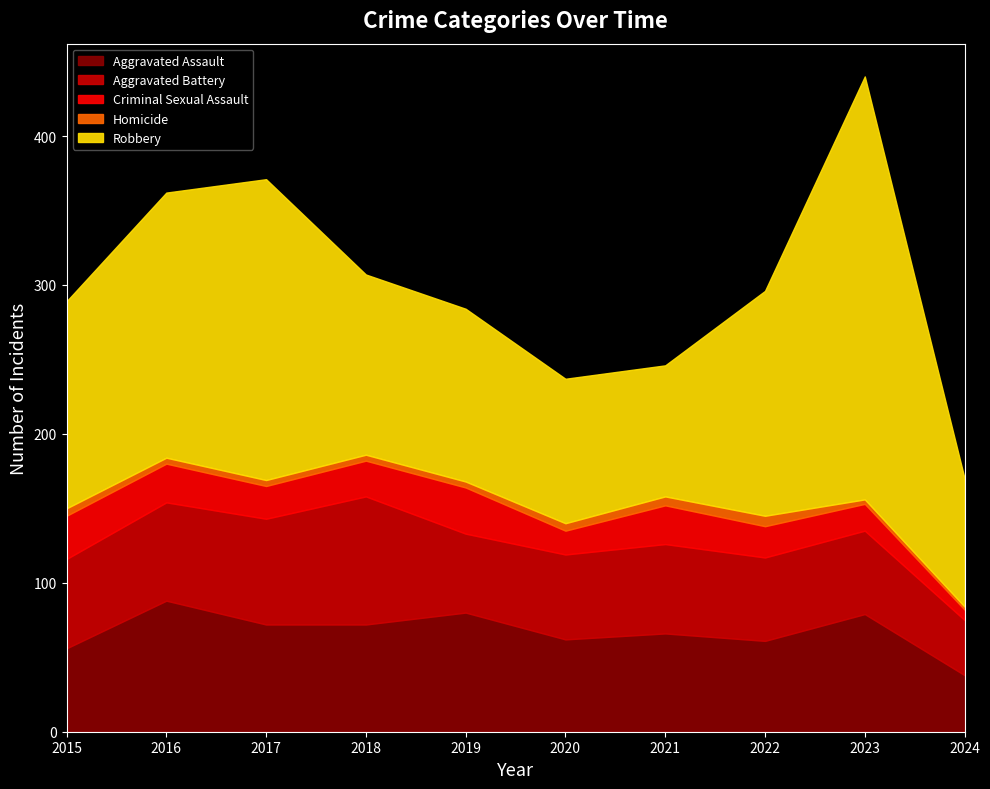

At which label does Criminal Sexual Assault first exceed 24?

2015